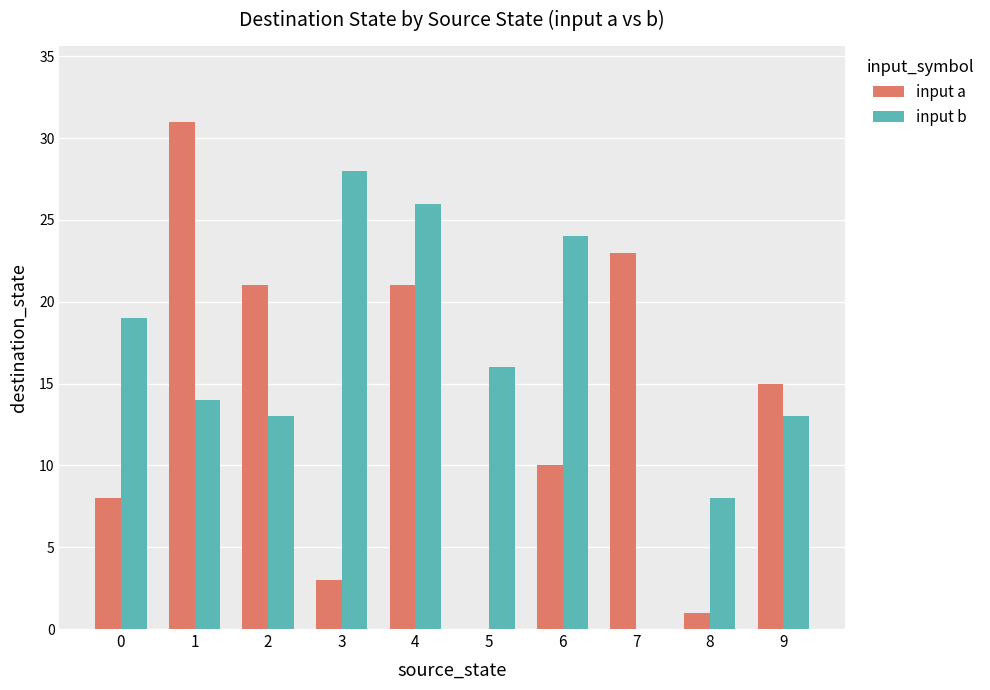

What are all the series names shown in the legend?

input a, input b